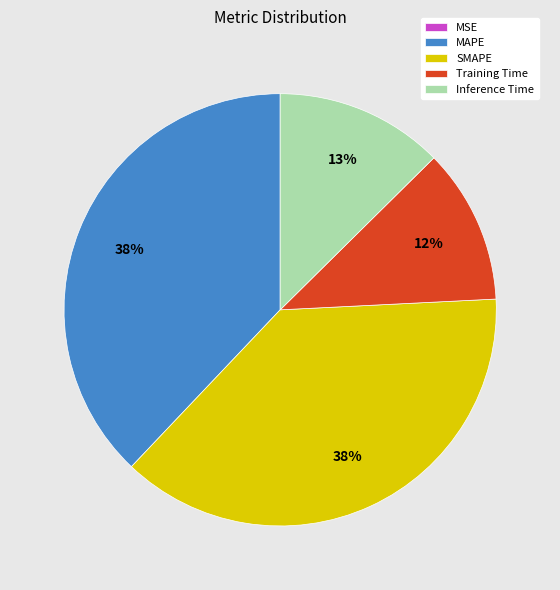

To the nearest percent, what is the average slice percentage?

20%